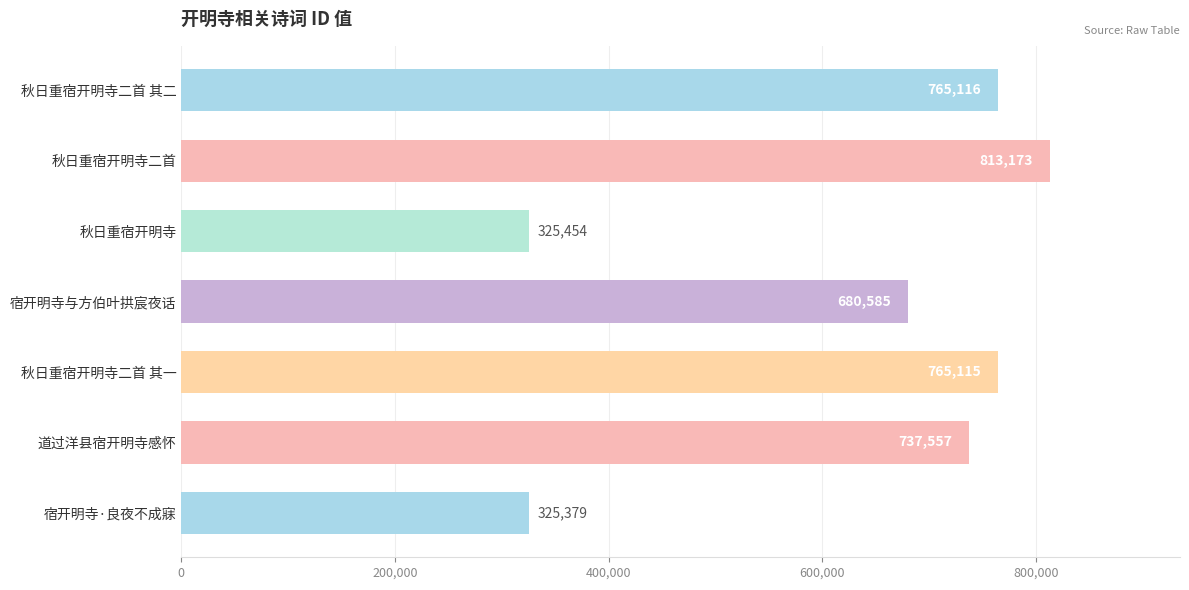

Is it true that the value at 秋日重宿开明寺二首 其二 is 765116?

True